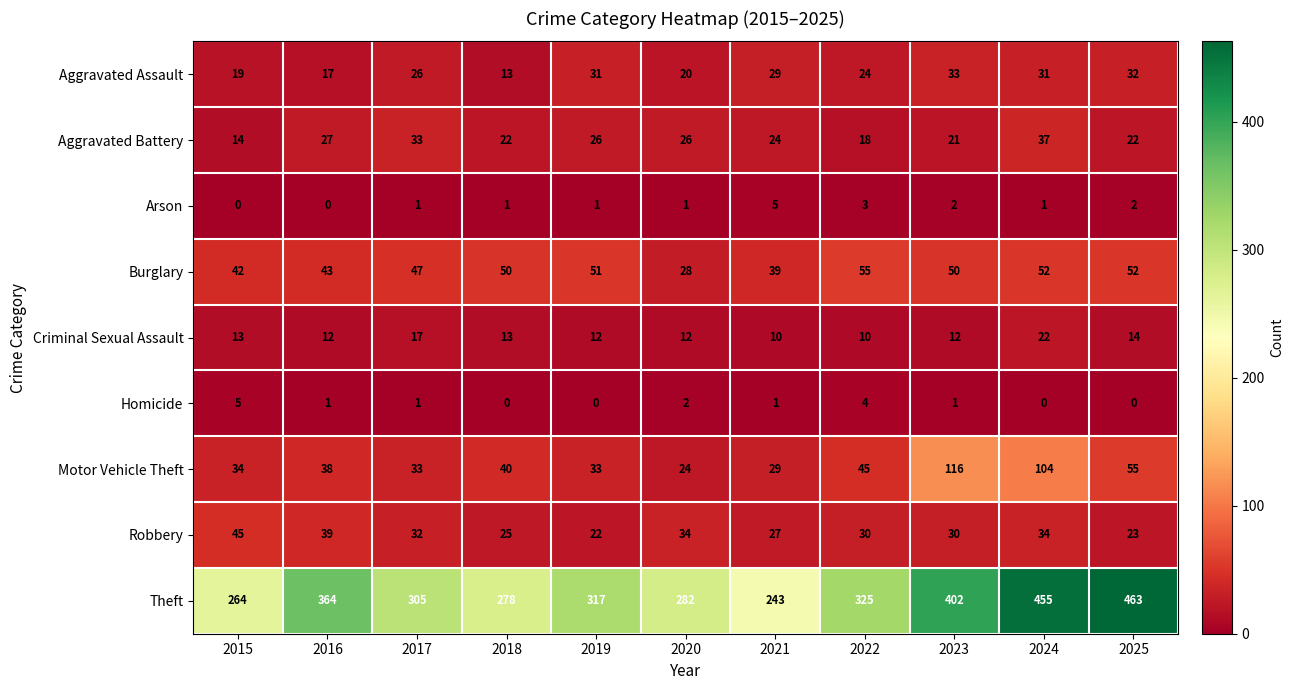

What is the greatest value displayed?

463